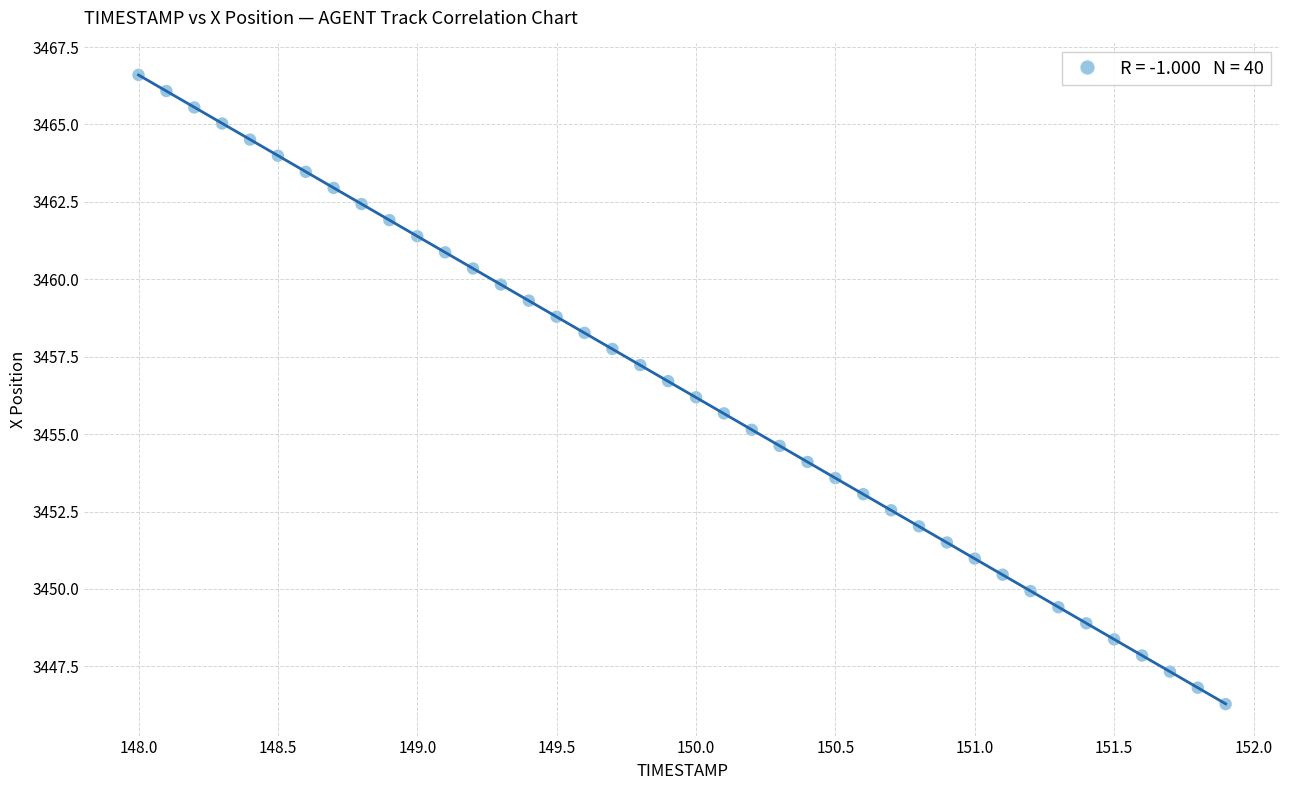

What is the range of X values (max minus min)?

3.9